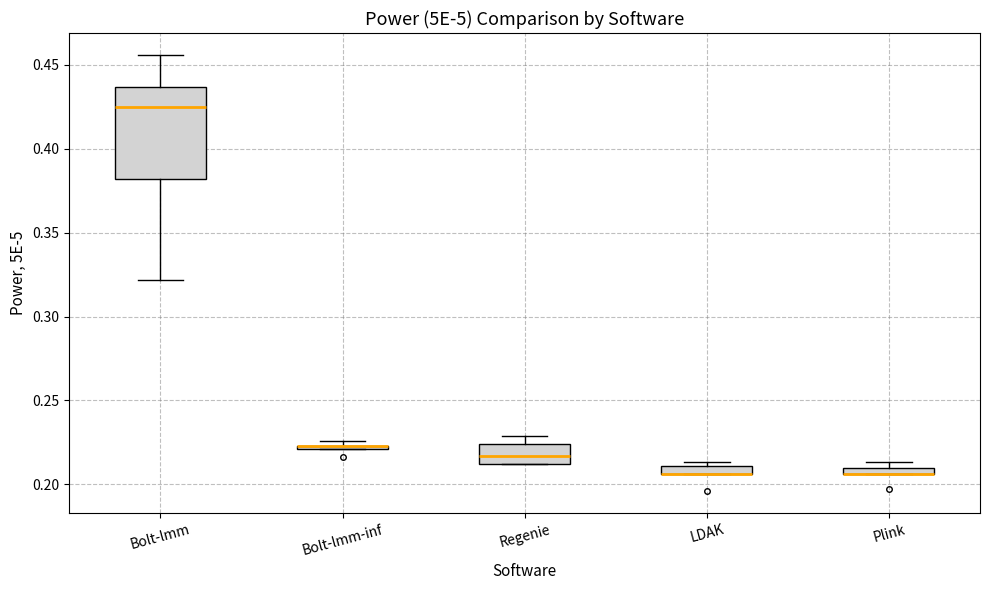

Where is the upper edge of the box for Plink on the y-axis? The values are not printed on the chart, so give them approximately, as read against the axis.

0.210